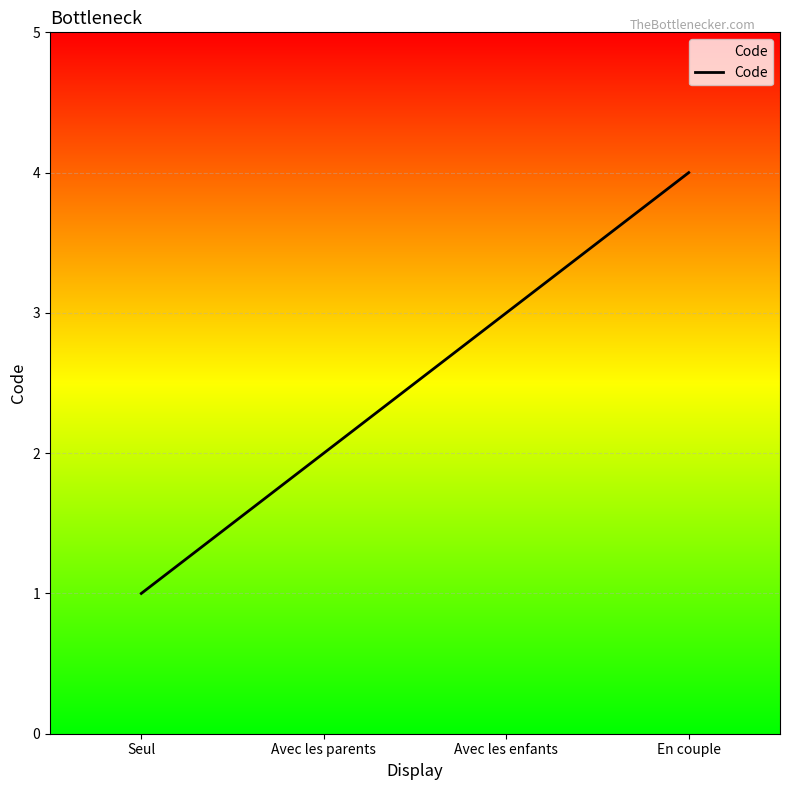

What position from the right is En couple?

1